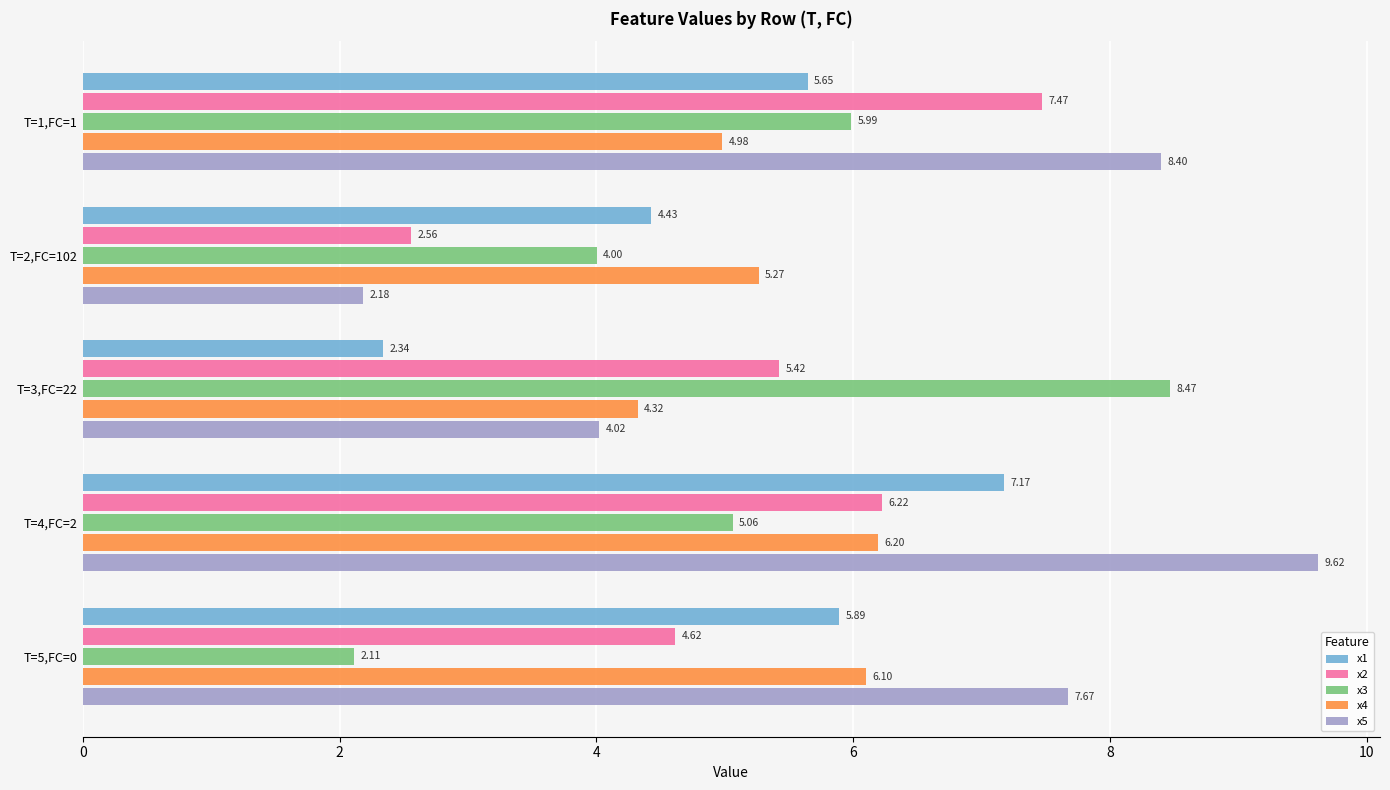

At which label is x1 closest to 4?

T=2,FC=102